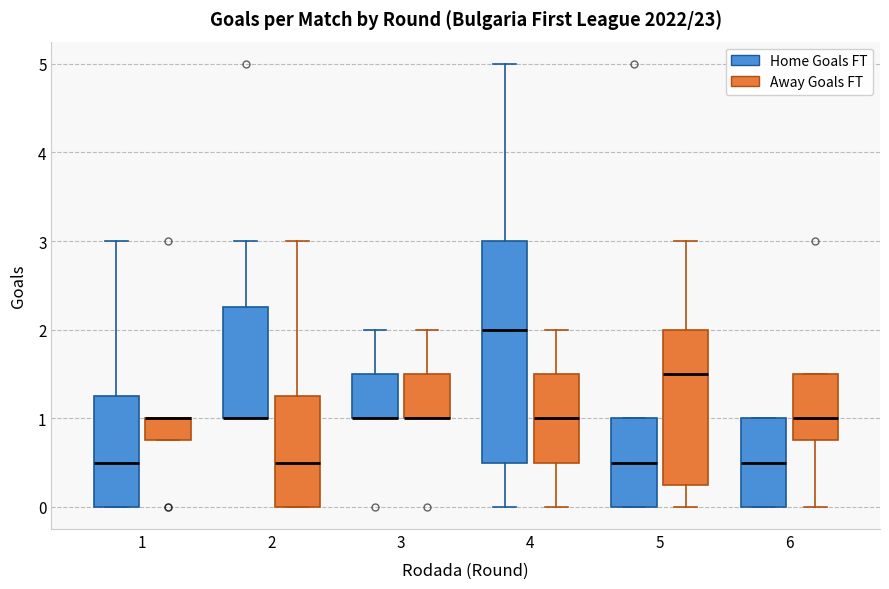

Where is the upper edge of the box for 6 (Away Goals FT) on the y-axis? The values are not printed on the chart, so give them approximately, as read against the axis.

1.5